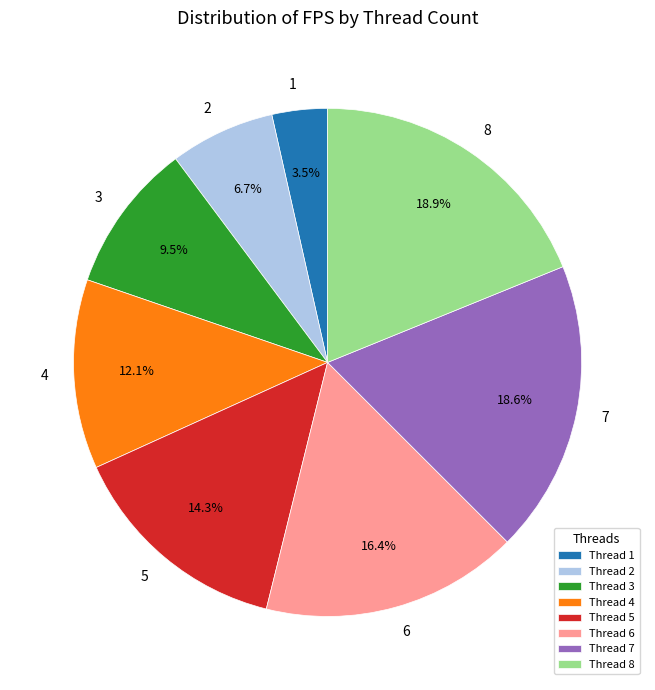

Is there any slice that represents more than half of the pie?

No